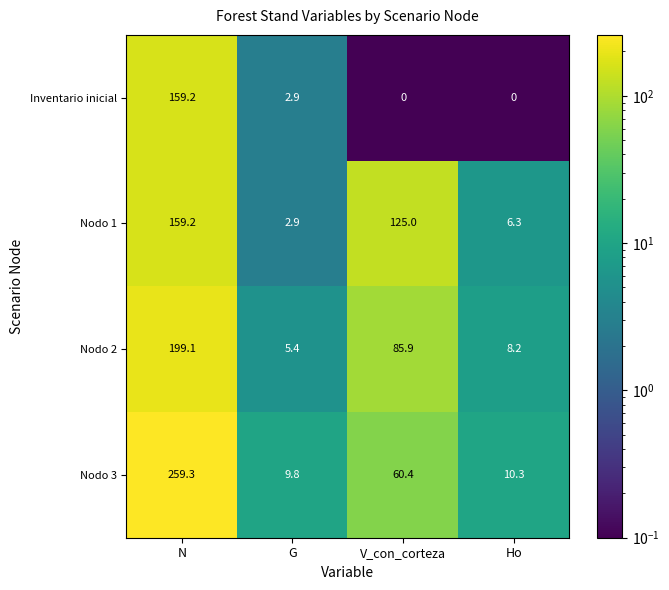

What is the difference between the maximum and second lowest values in the Nodo 1 series?

152.9